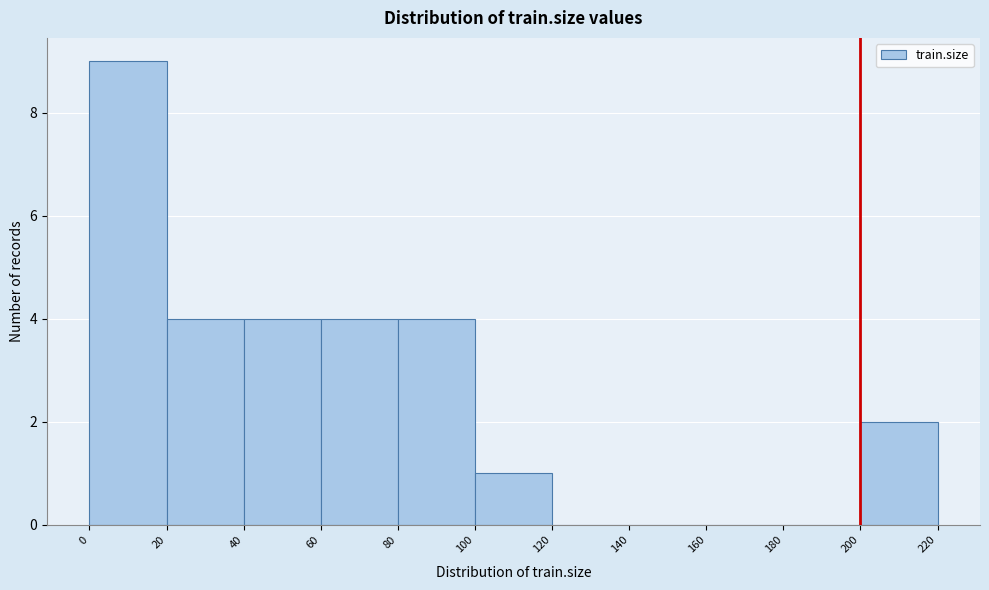

What is the height of the bar covering 40 to 60 on the x-axis? The values are not printed on the chart, so give them approximately, as read against the axis.

4